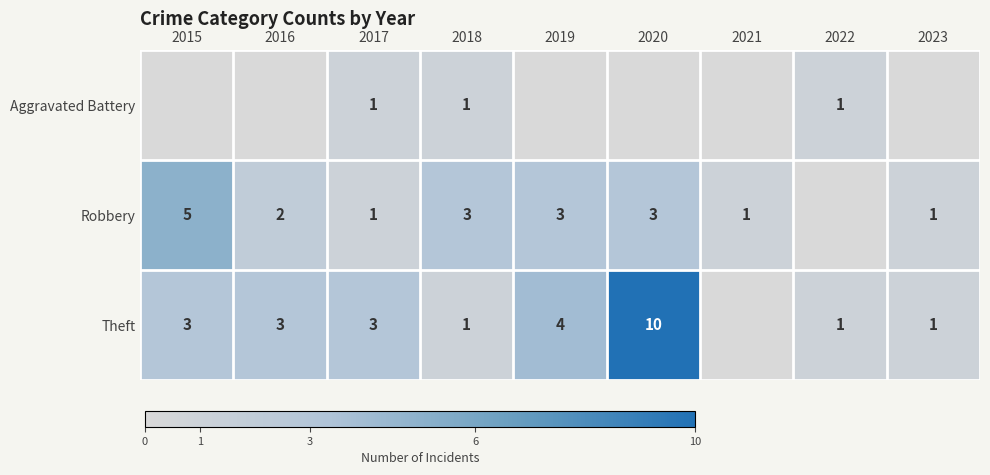

True or false: Theft has a value of 5 at 2015.

False